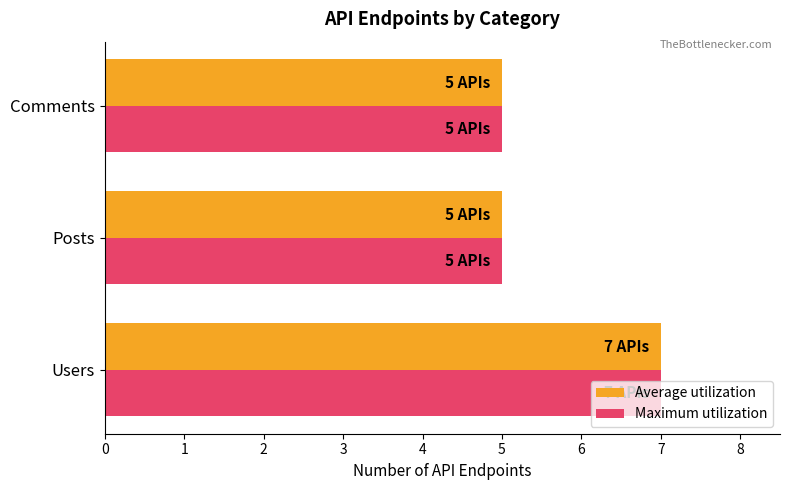

At which category is the sum across all series the highest?

Users